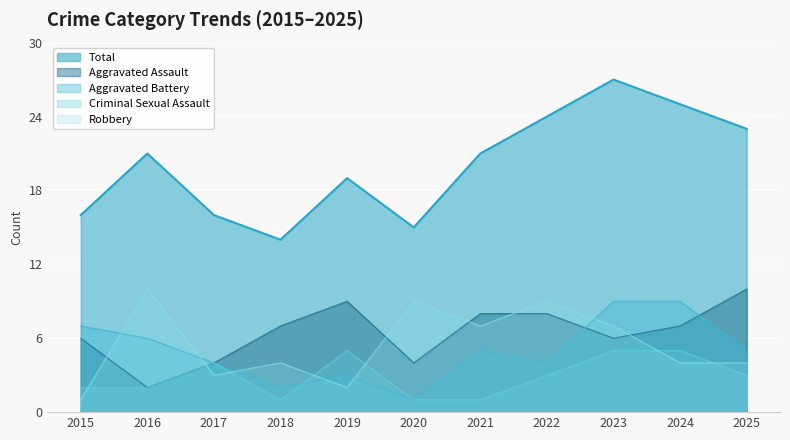

How many values in the Aggravated Battery series exceed 5?

4